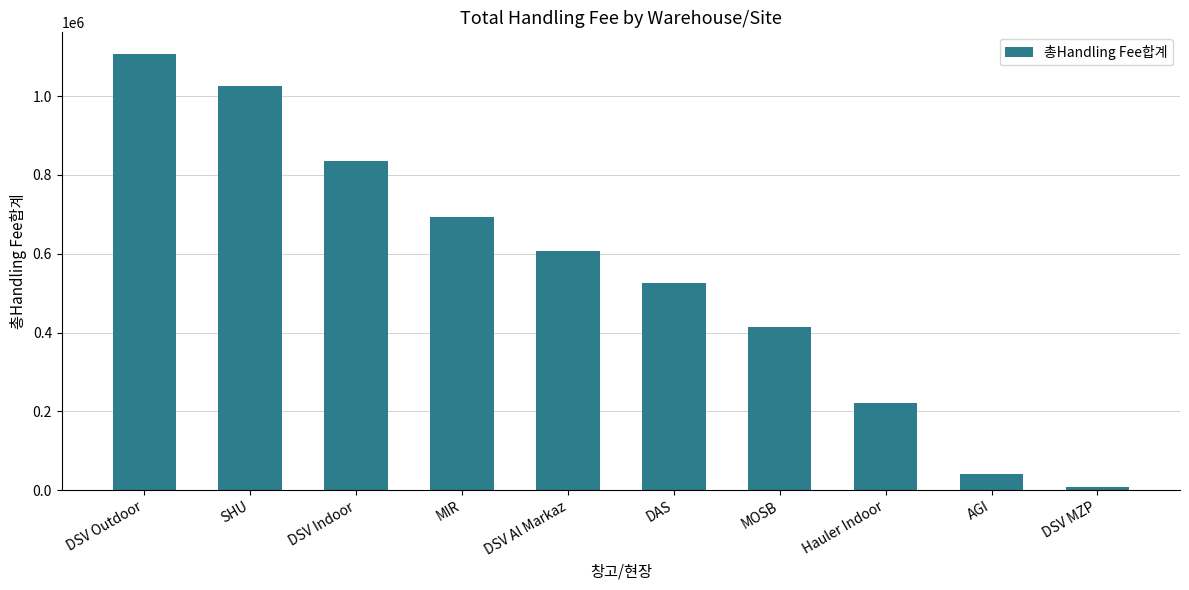

How many values exceed 606496?

5